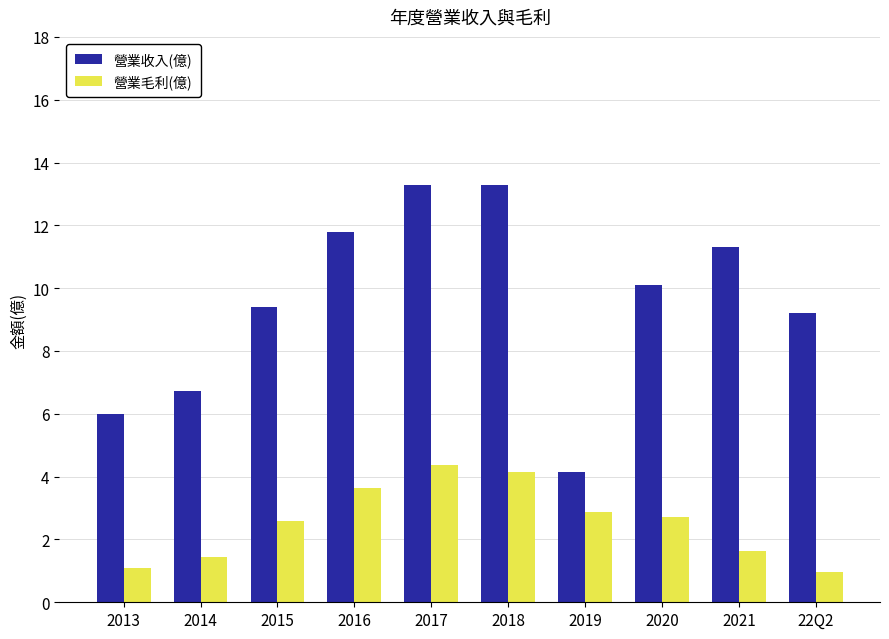

At 2019, list the series in order from largest to smallest.

營業收入(億), 營業毛利(億)